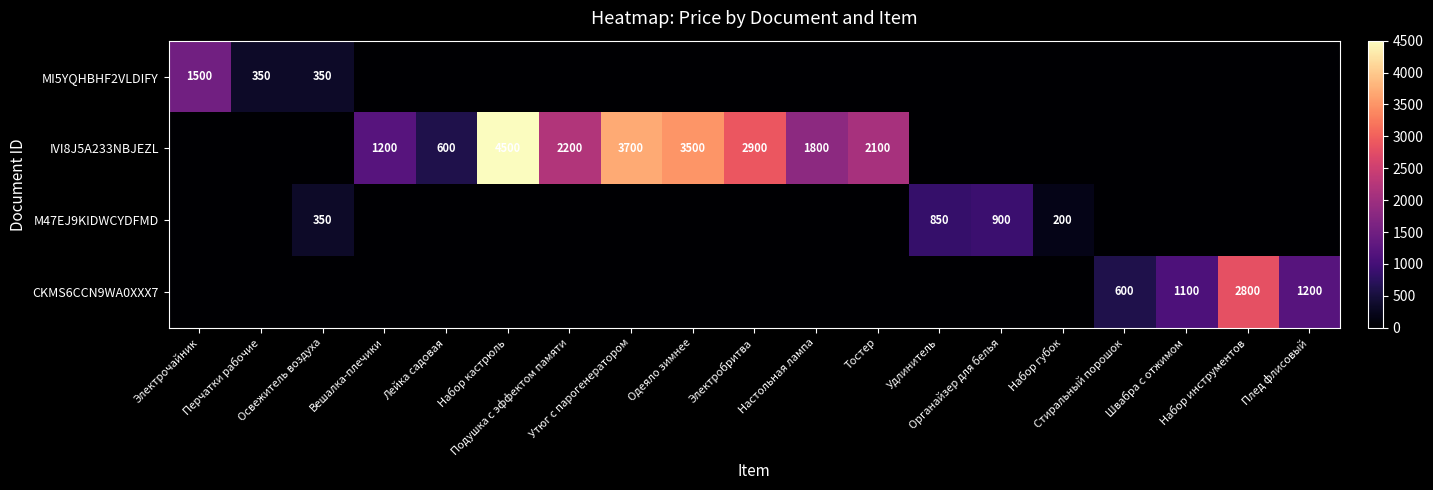

Which category has the highest value across all series?

Набор кастрюль